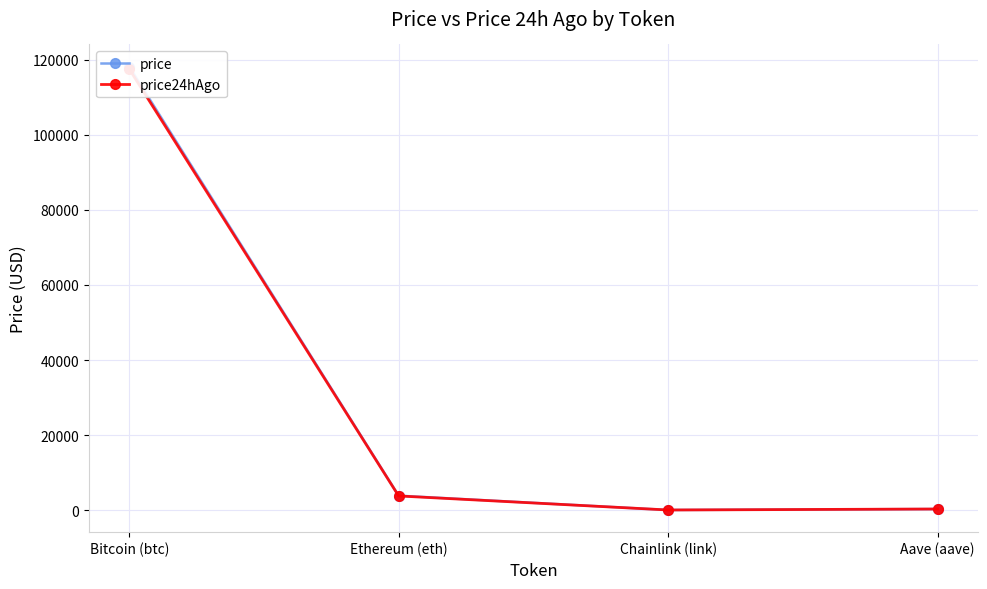

Is it true that price equals 430.2 at Aave (aave)?

False